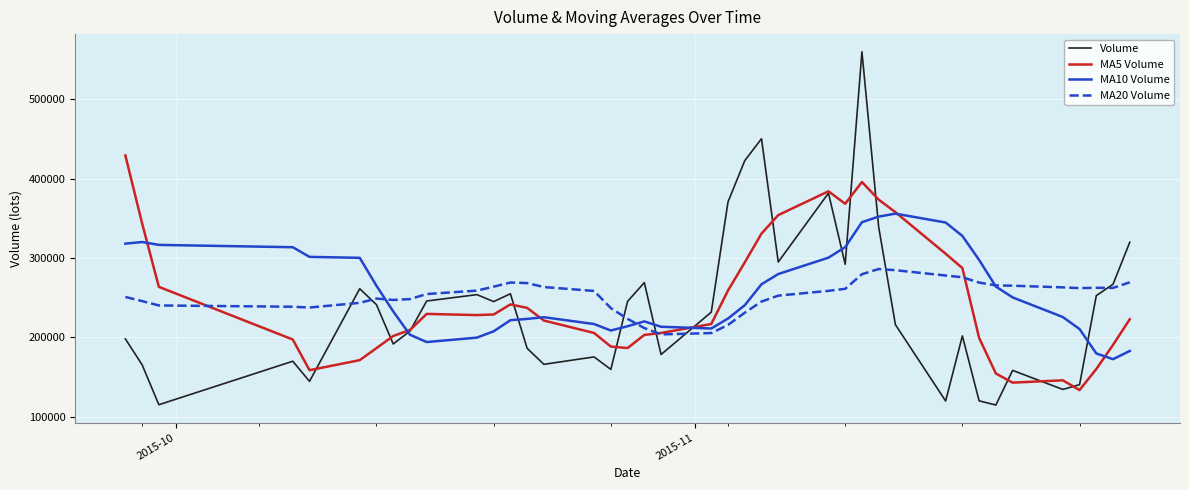

What is the lowest value of the Volume series?

114654.1